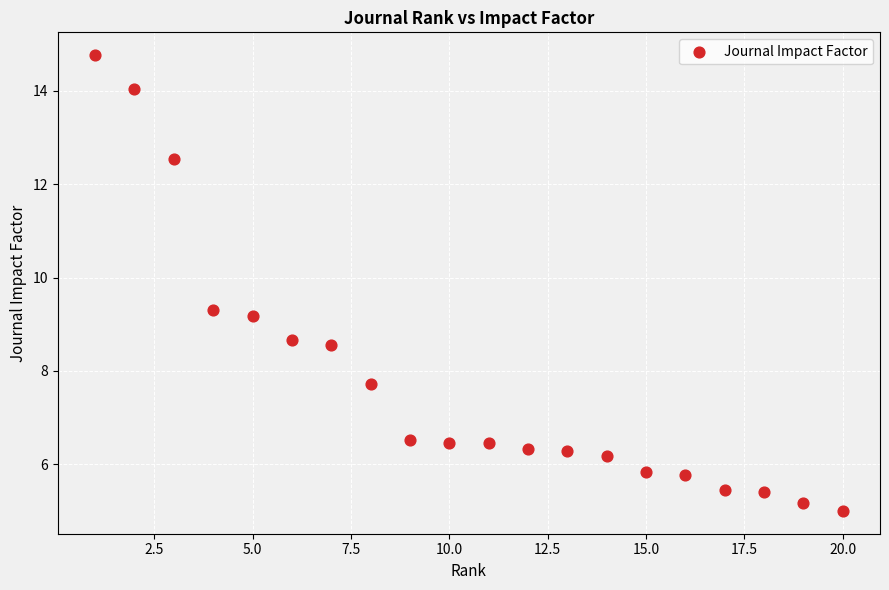

What is the range of X values (max minus min)?

19.0